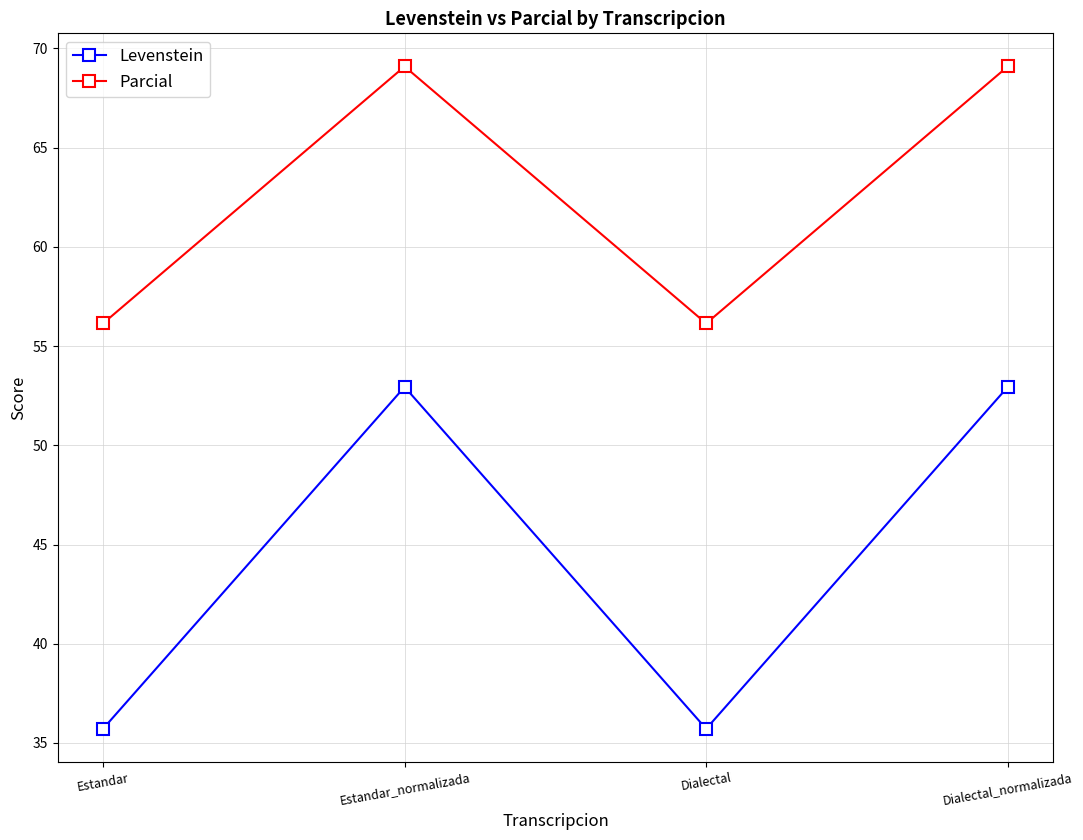

Reading left to right, what are all the values shown in this chart?

Levenstein: 35.7	52.9	35.7	52.9
Parcial: 56.1	69.1	56.1	69.1